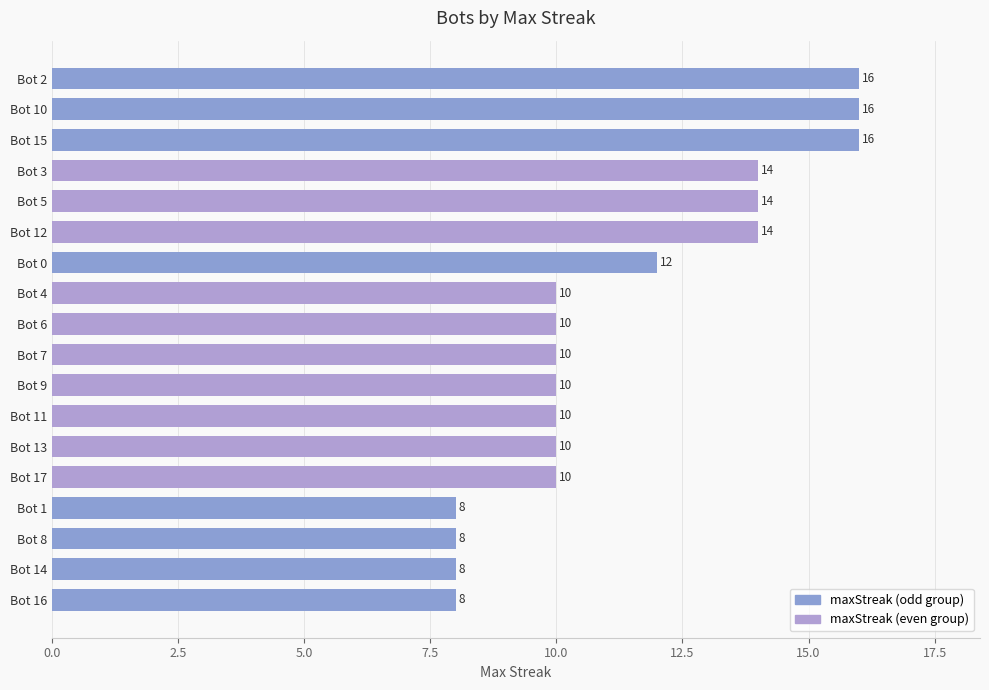

What is the difference between the maximum and minimum values?

8